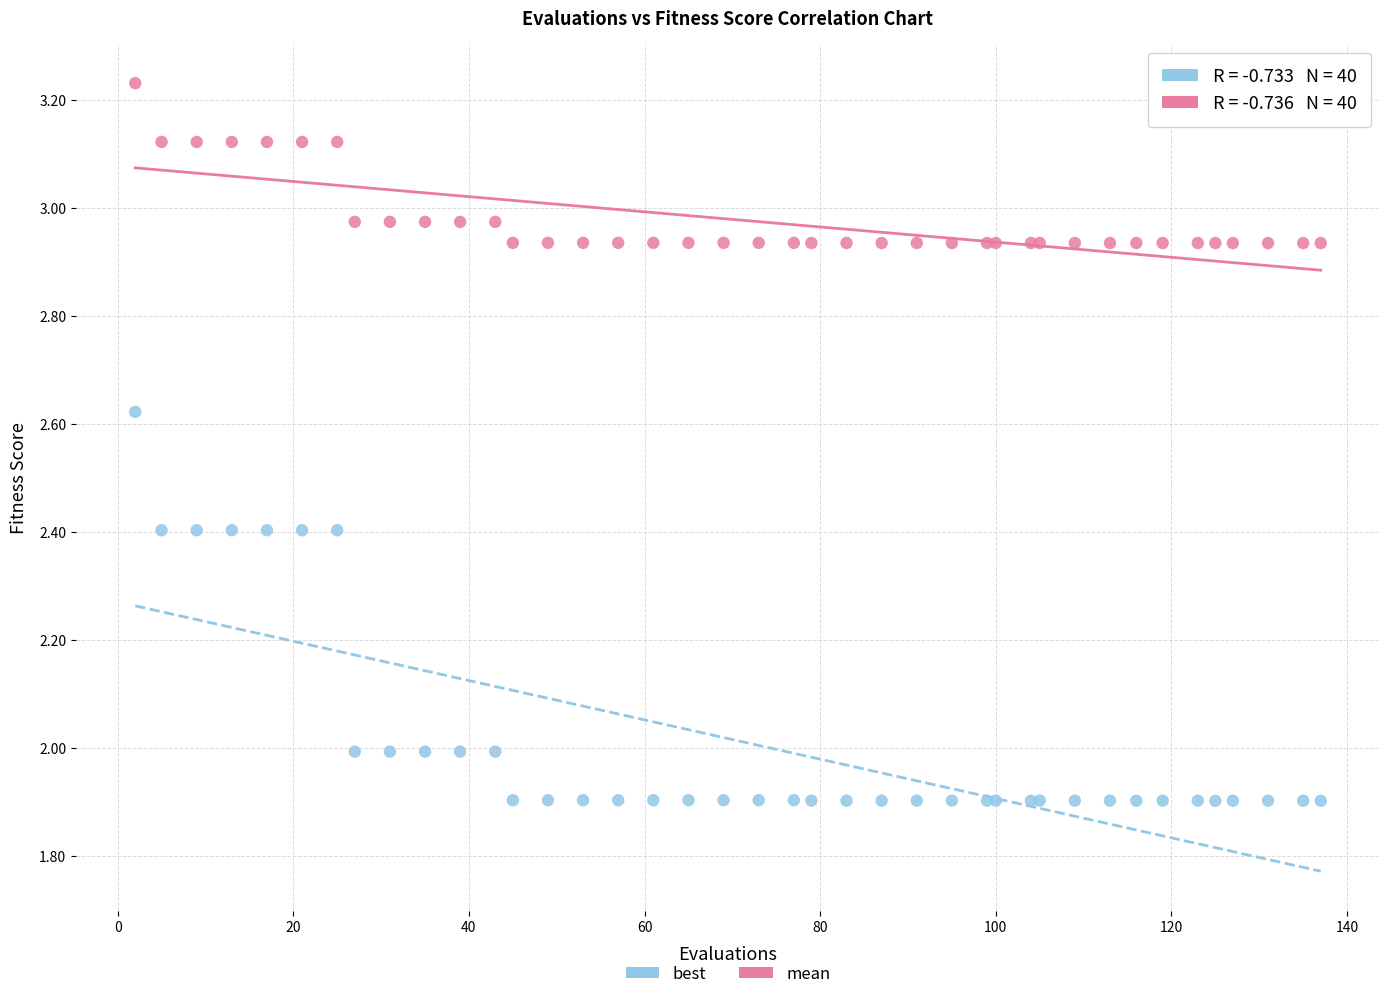

What are all the series names shown in the legend?

best, mean